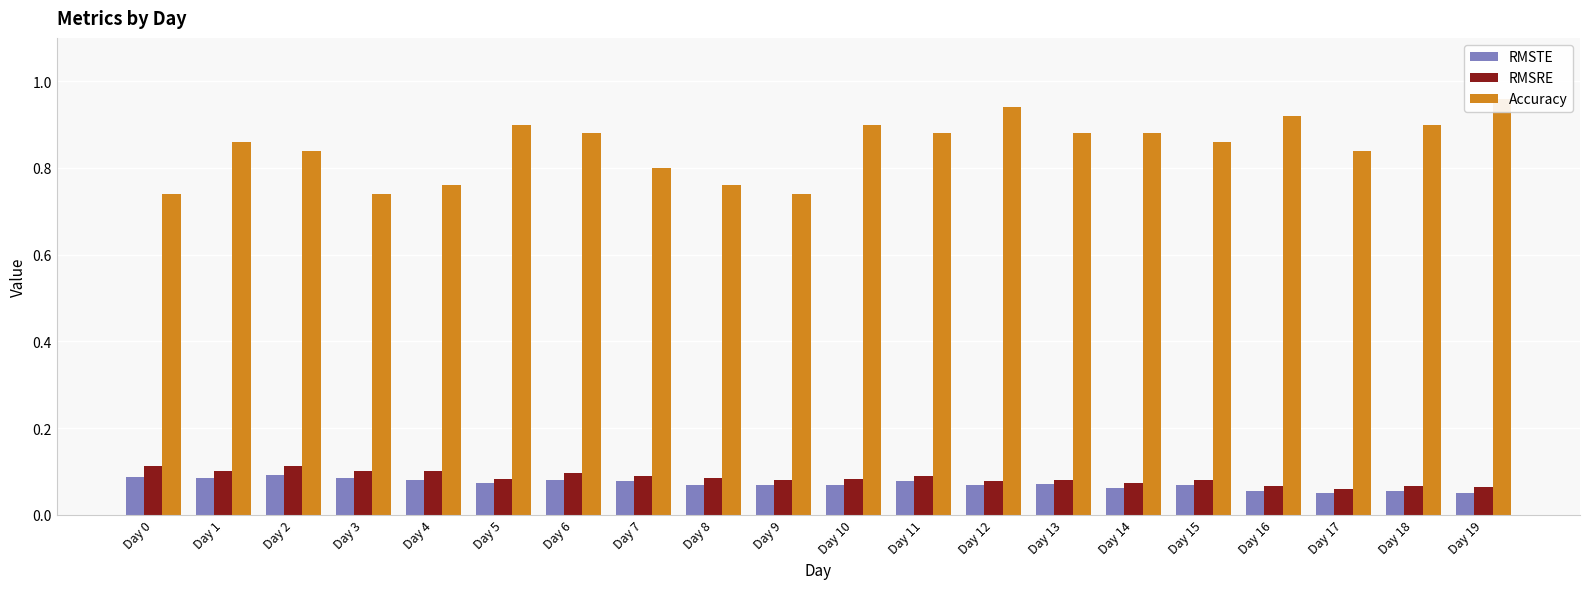

What is the total value across all series at Day 0?

0.9